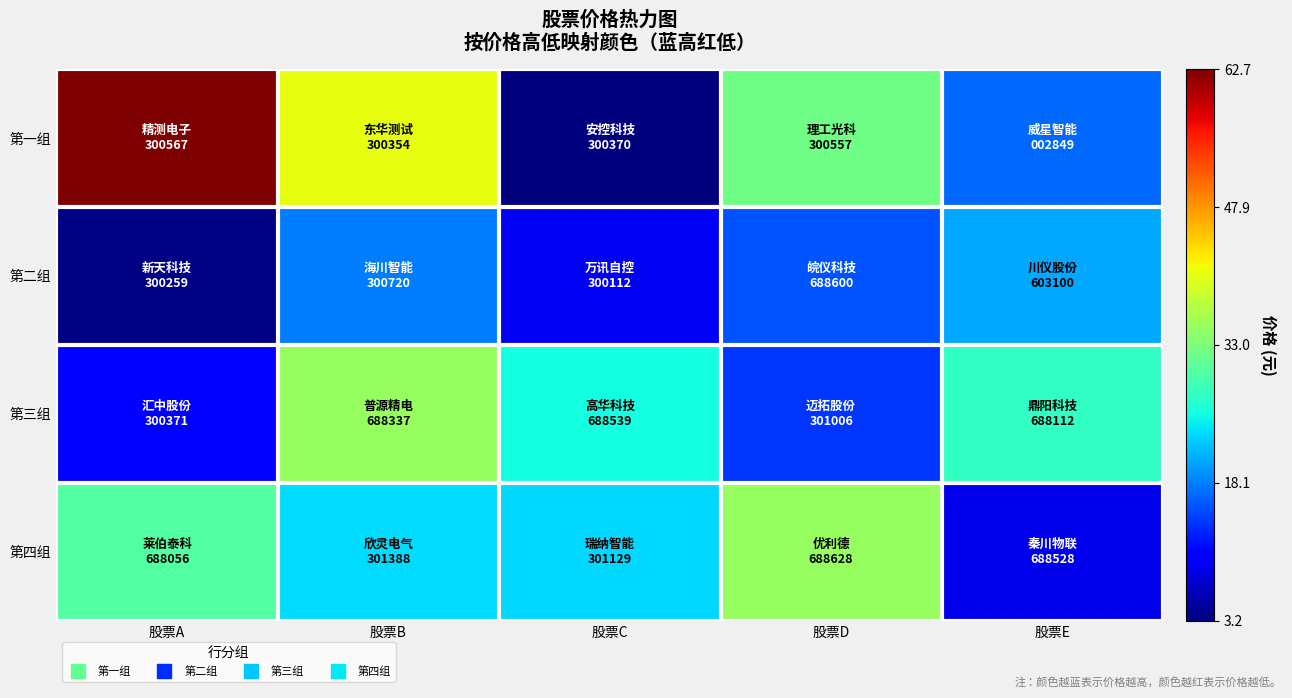

Rank the series at 股票E from lowest to highest value.

第四组, 第一组, 第二组, 第三组